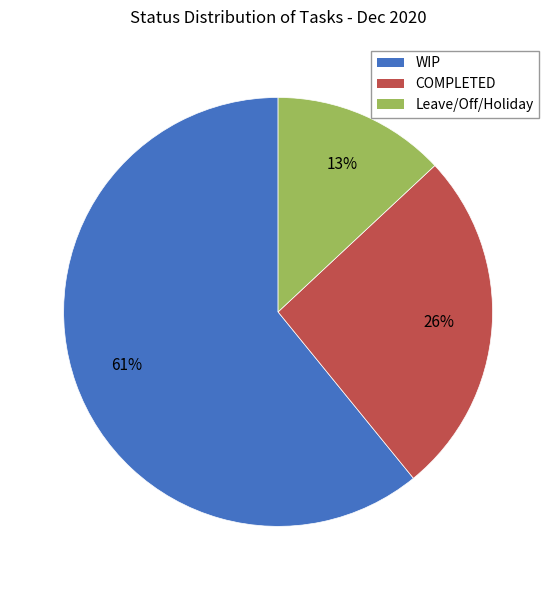

To the nearest percent, what is the difference between the largest and smallest slice percentages?

48%